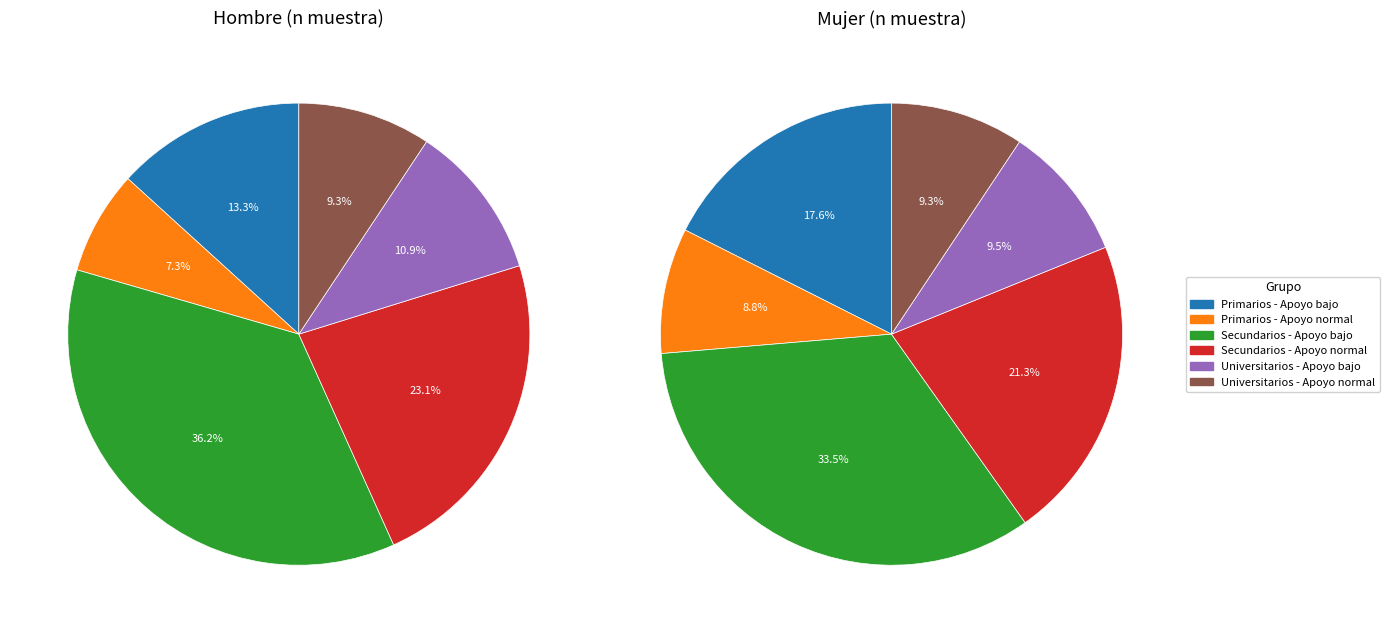

To the nearest percent, what is the average slice percentage?

17%